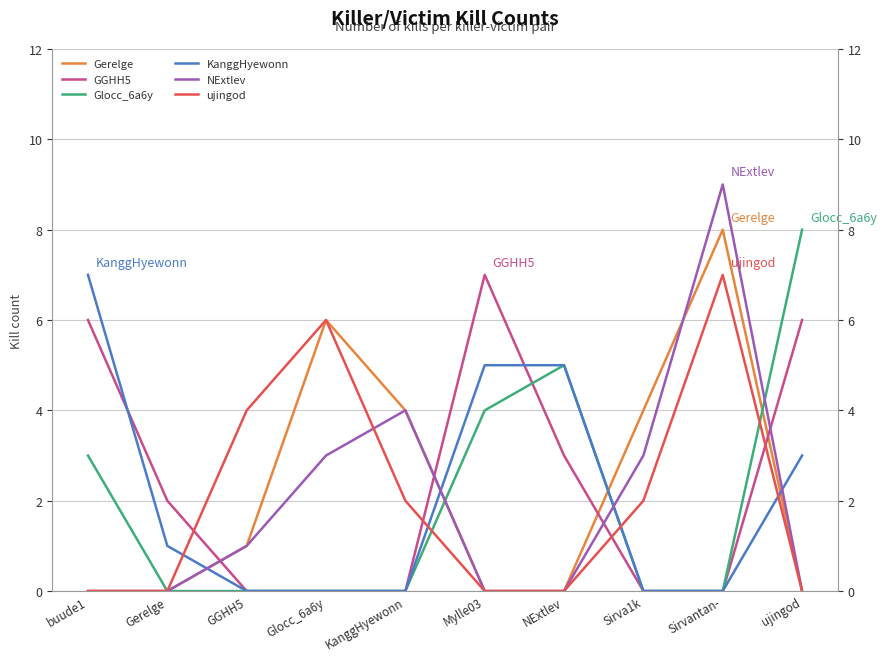

What position from the right is buude1?

10